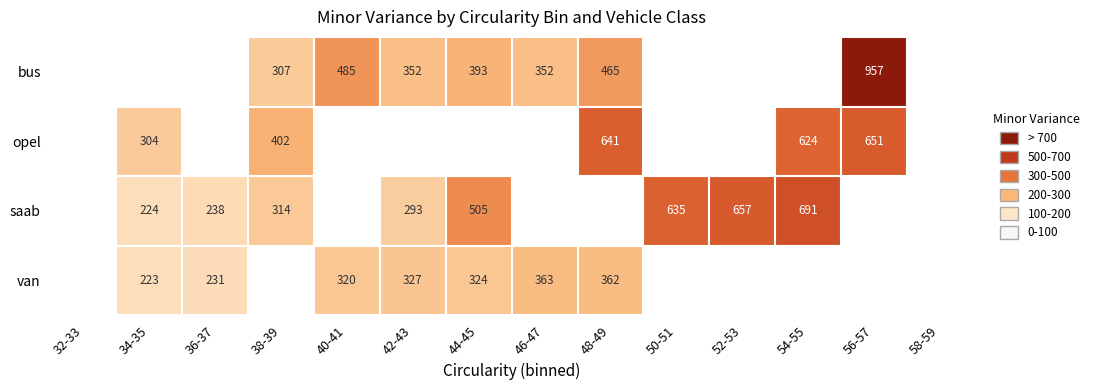

At which category does the chart reach its minimum across all series?

34-35